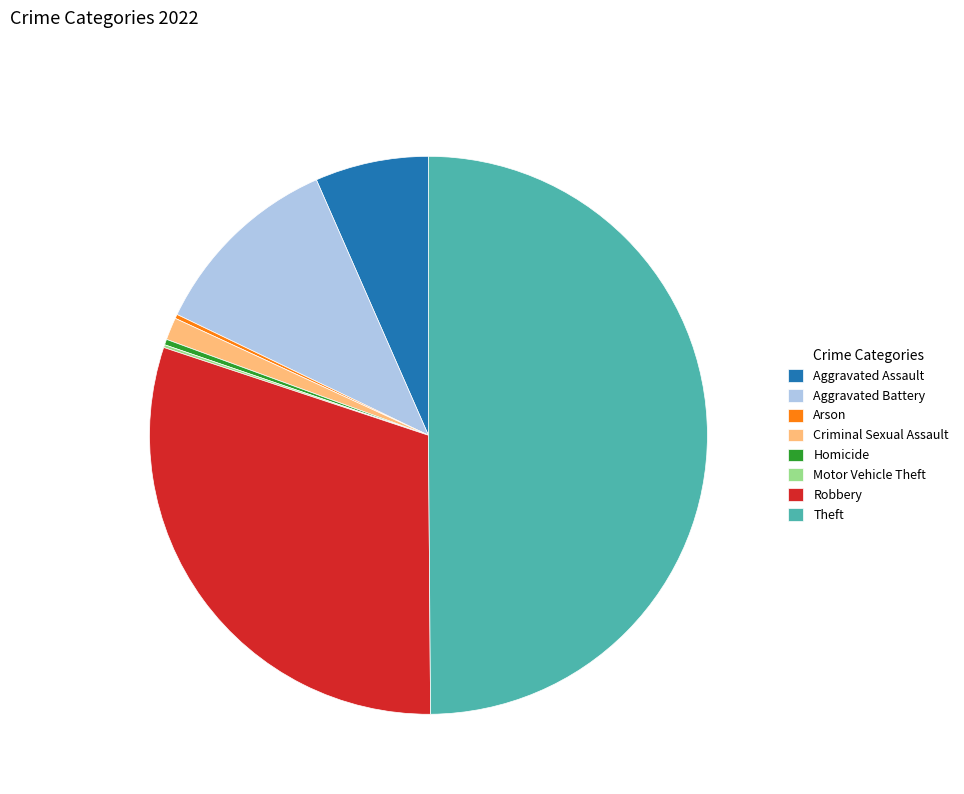

Which has a higher value, Homicide or Aggravated Assault?

Aggravated Assault